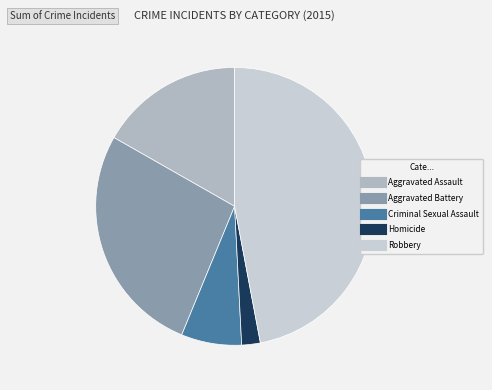

Count the number of slices in the pie.

5